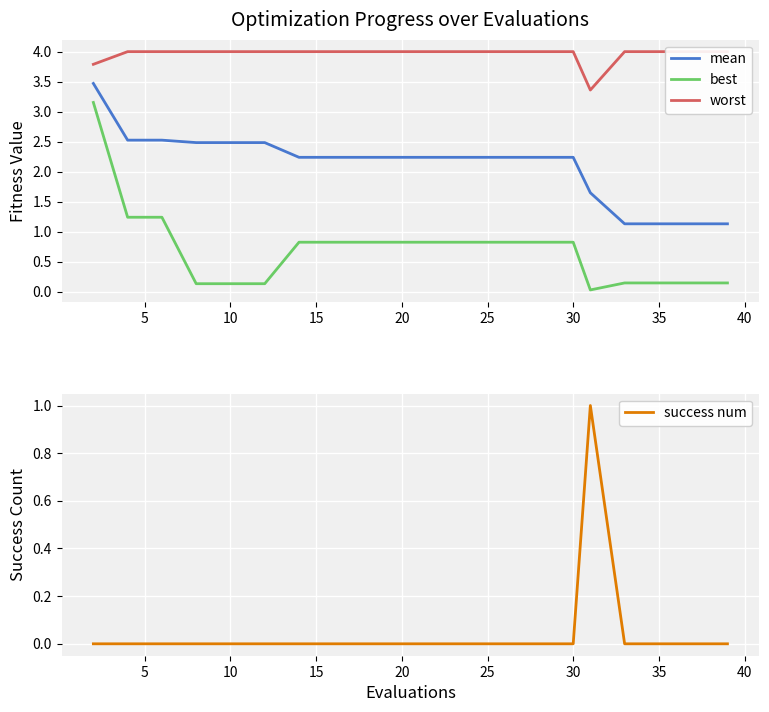

The value of best at 30 is 0.3. True or false?

False